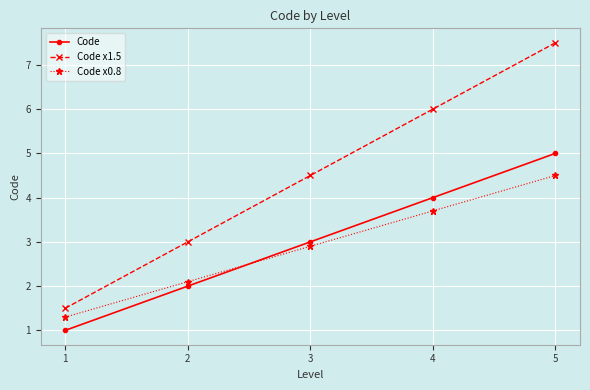

Count the number of data series in this chart.

3